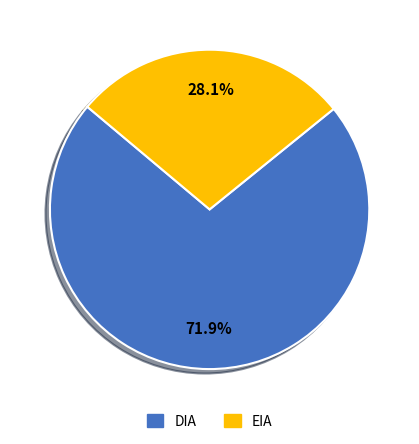

How many slices are in this pie chart?

2